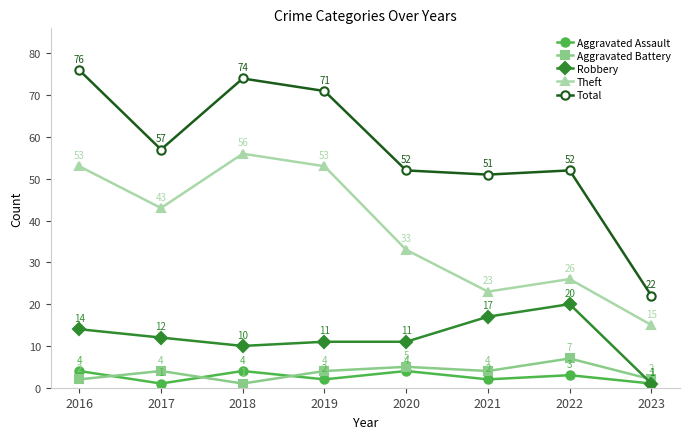

At which category does Aggravated Assault reach its first local valley?

2017